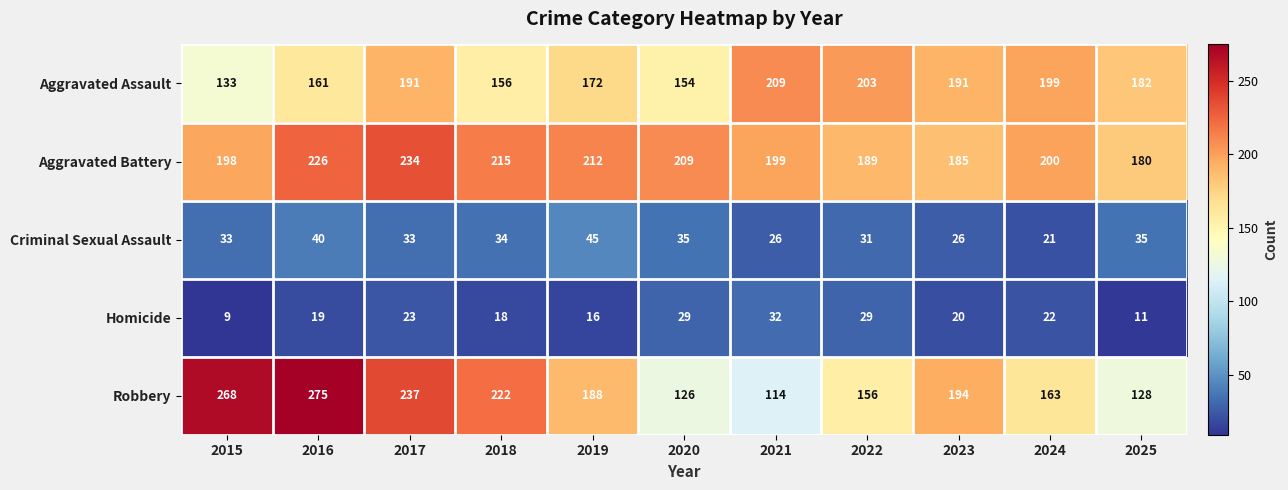

At how many categories does at least one series exceed 124?

11